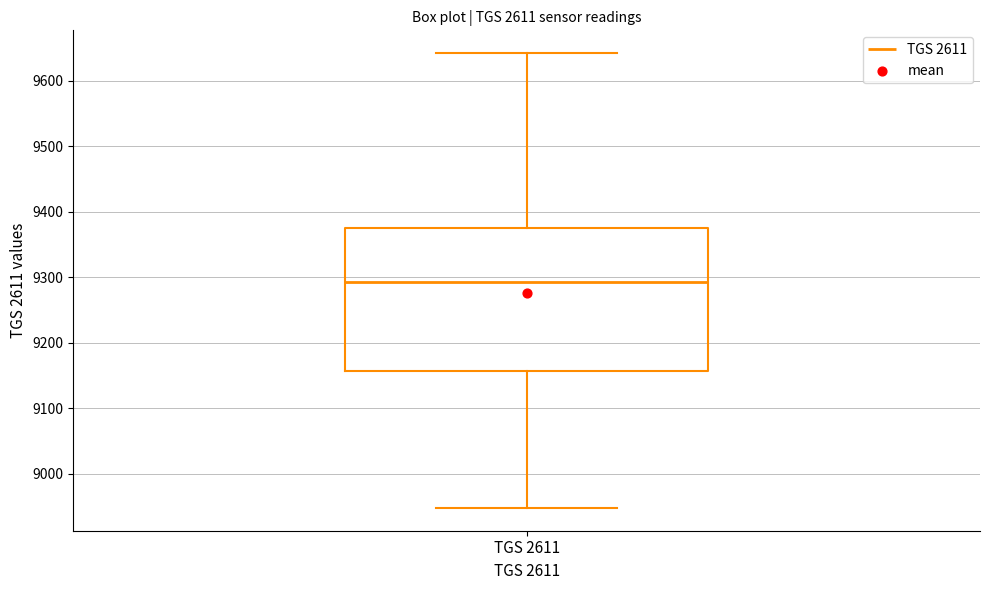

Transcribe this box plot: give where the median line is, the range the box spans, and where the two whiskers end, as read against the y-axis. The values are not printed on the chart, so give them approximately, as read against the axis.

median 9290, box 9160 to 9380, whiskers 8950 to 9640